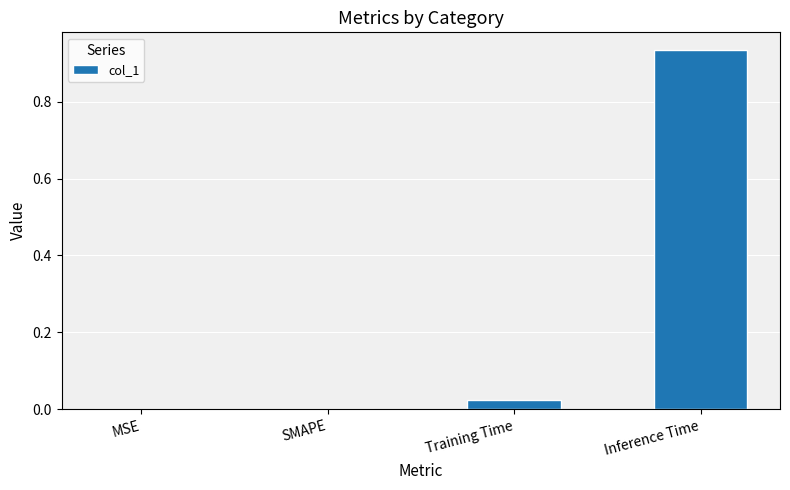

The value at SMAPE is 0.0. True or false?

True